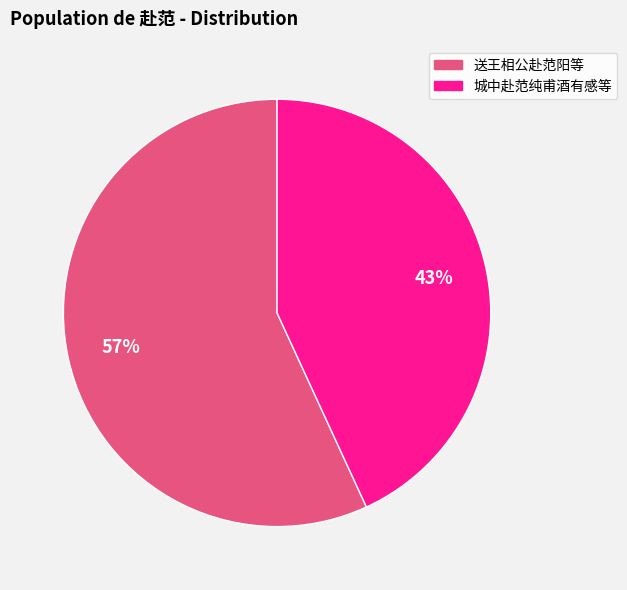

Is there a majority slice in this chart?

Yes